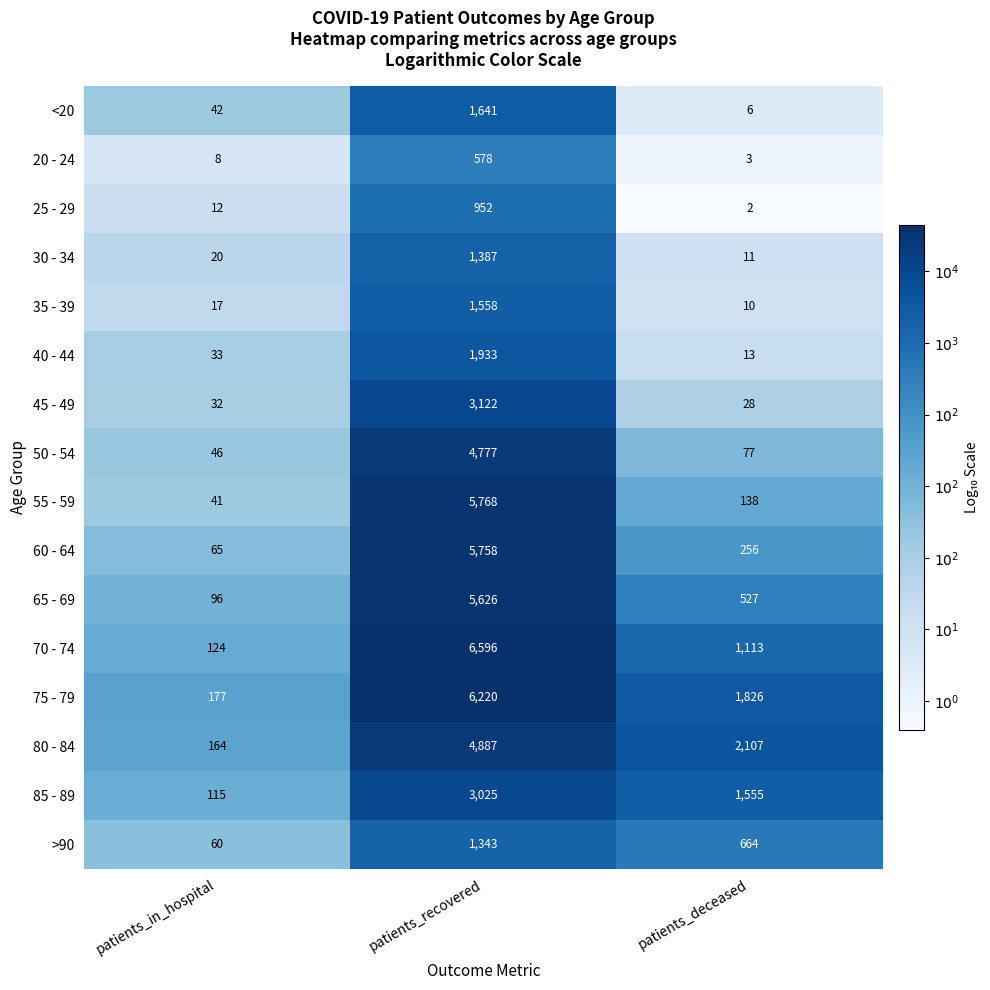

What is the total value across all series at patients_recovered?

55171